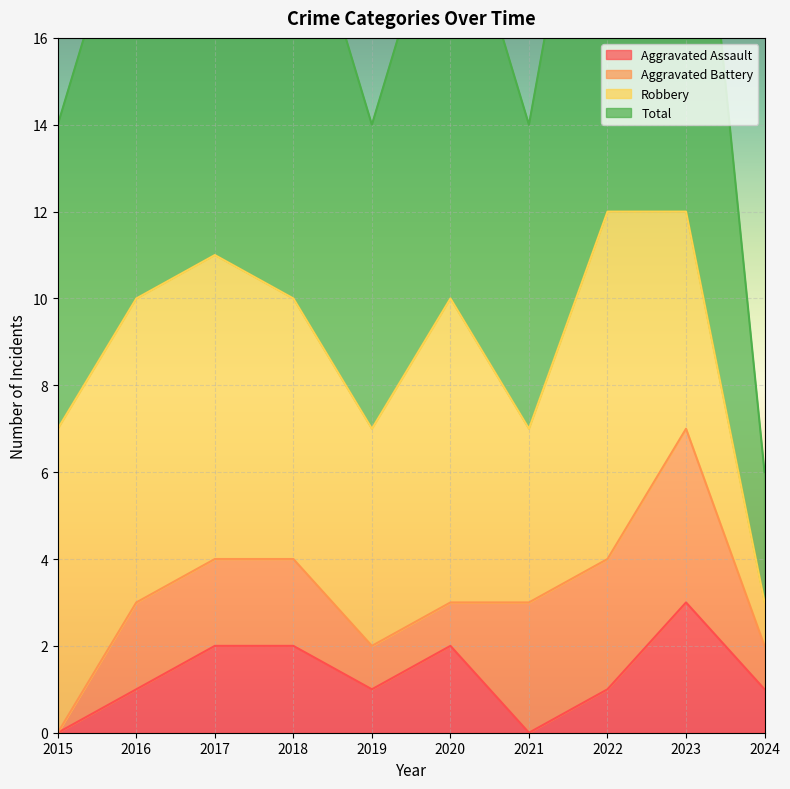

Which series has the largest total across all categories?

Total